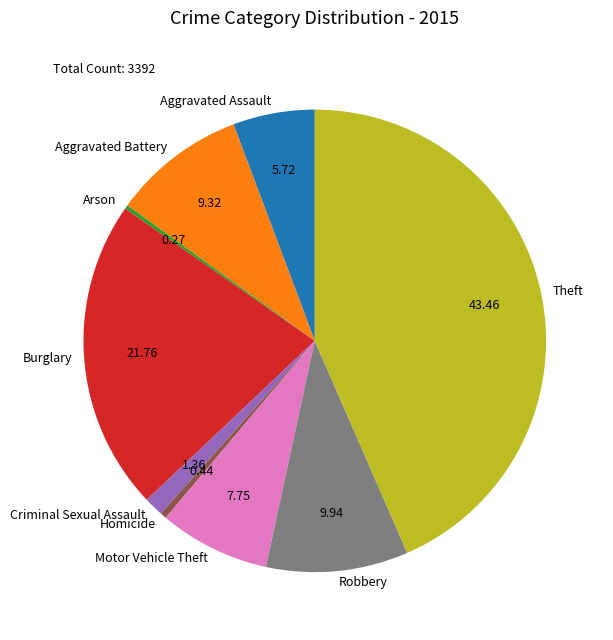

Which has a higher value, Aggravated Assault or Homicide?

Aggravated Assault